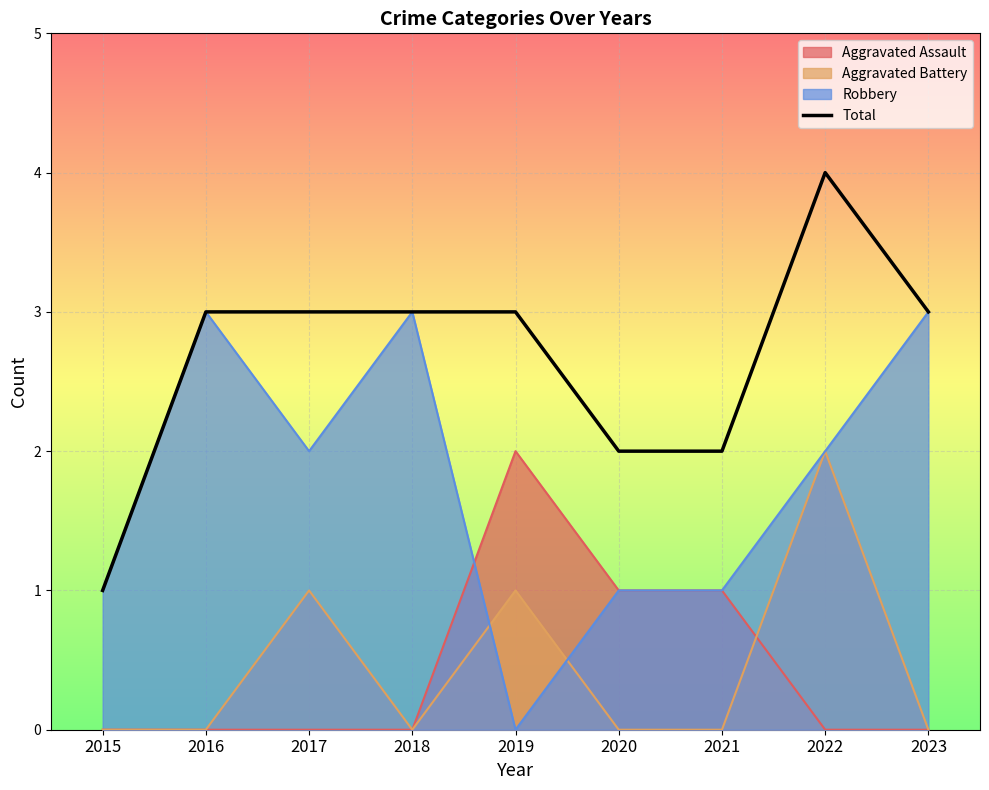

True or false: the data shows 1 at 2015.

True